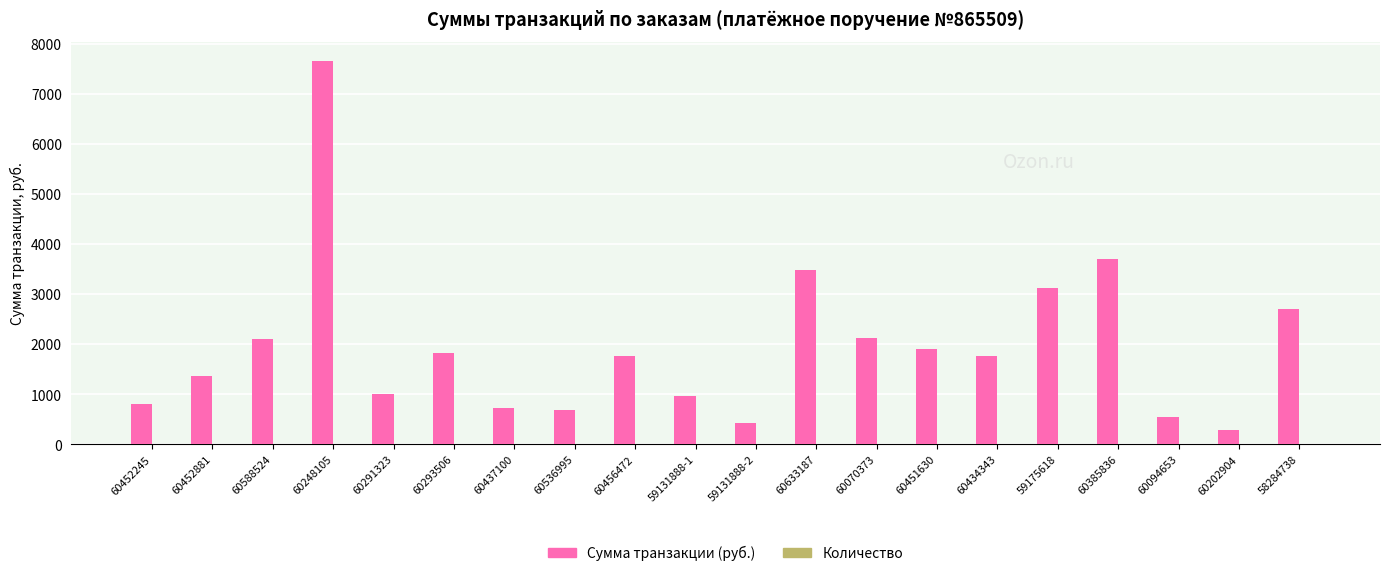

What is the highest value of the Сумма транзакции (руб.) series?

7655